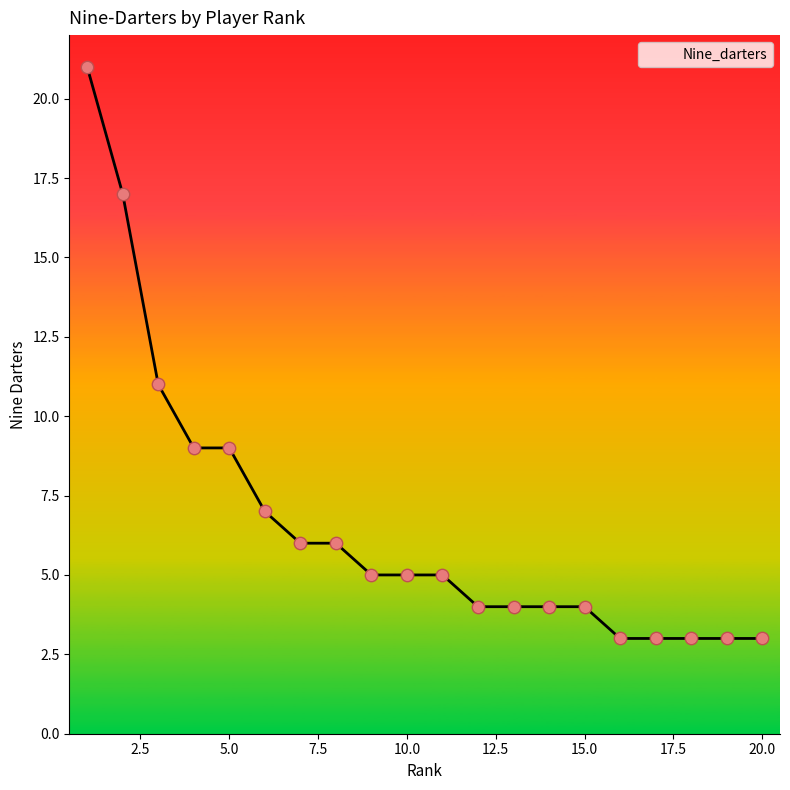

What is the greatest value displayed?

21